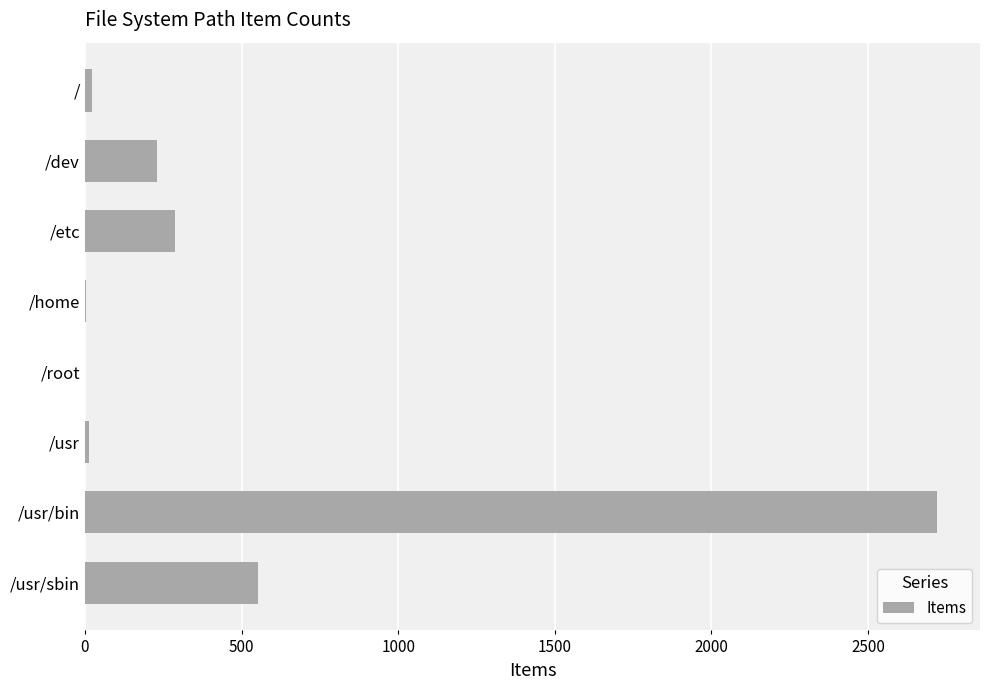

What is the maximum value shown in the chart?

2721